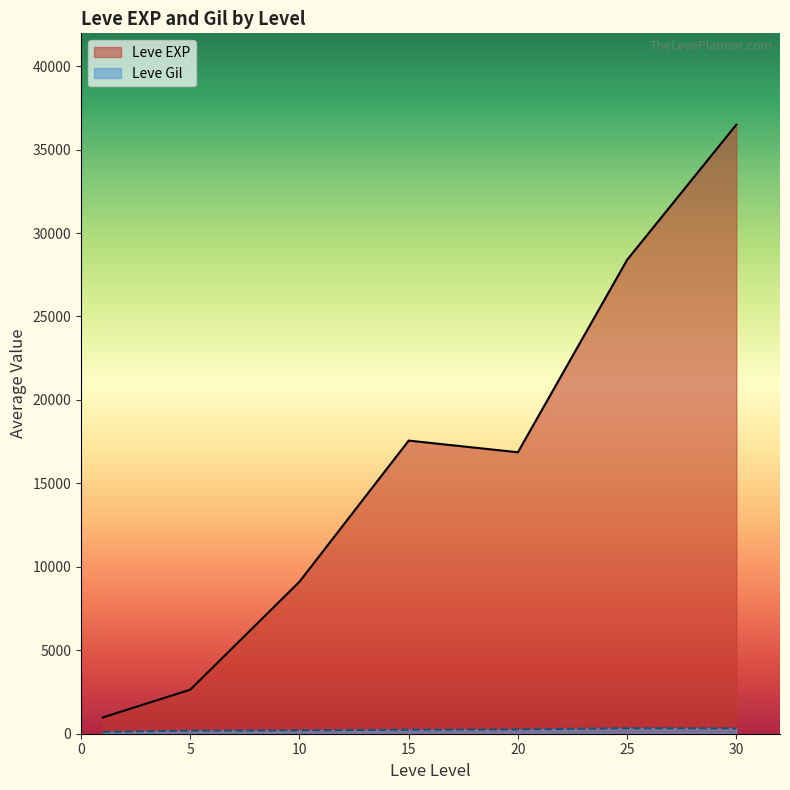

What is the difference between the maximum and second lowest values in the Leve EXP series?

33855.0